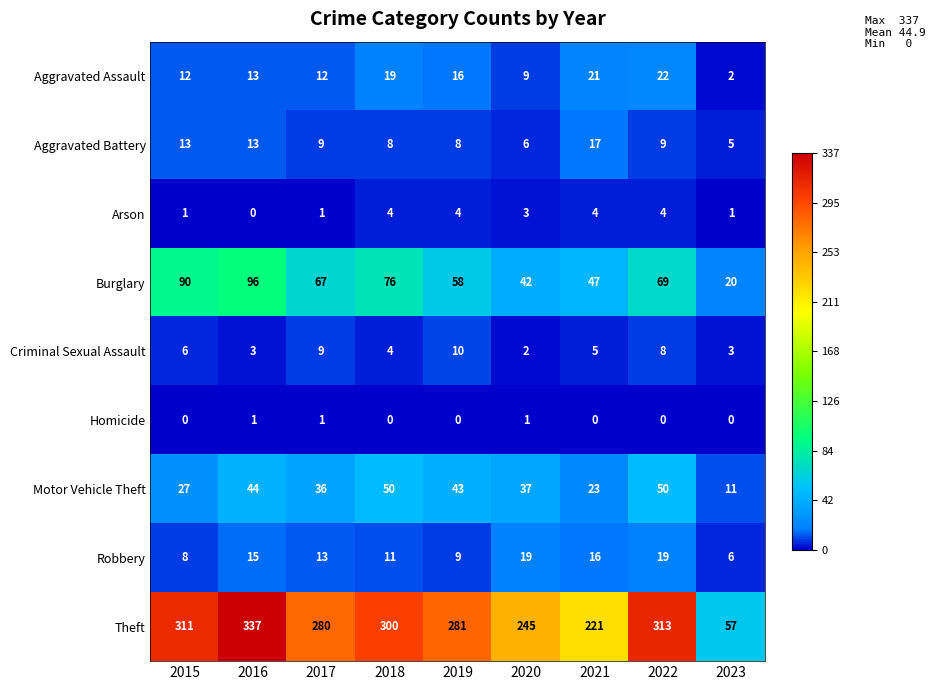

What is the sum of the Burglary values at 2015 and 2016?

186